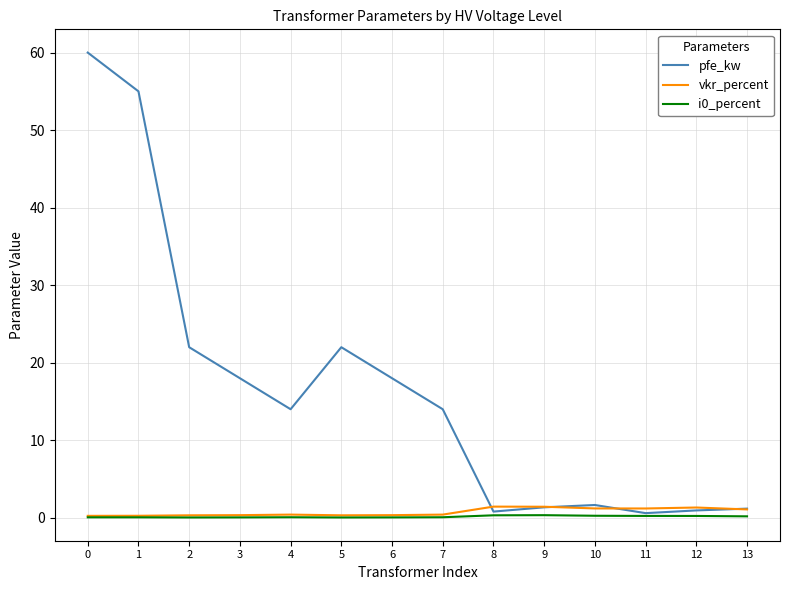

Which series changed the most between 6 and 8?

pfe_kw